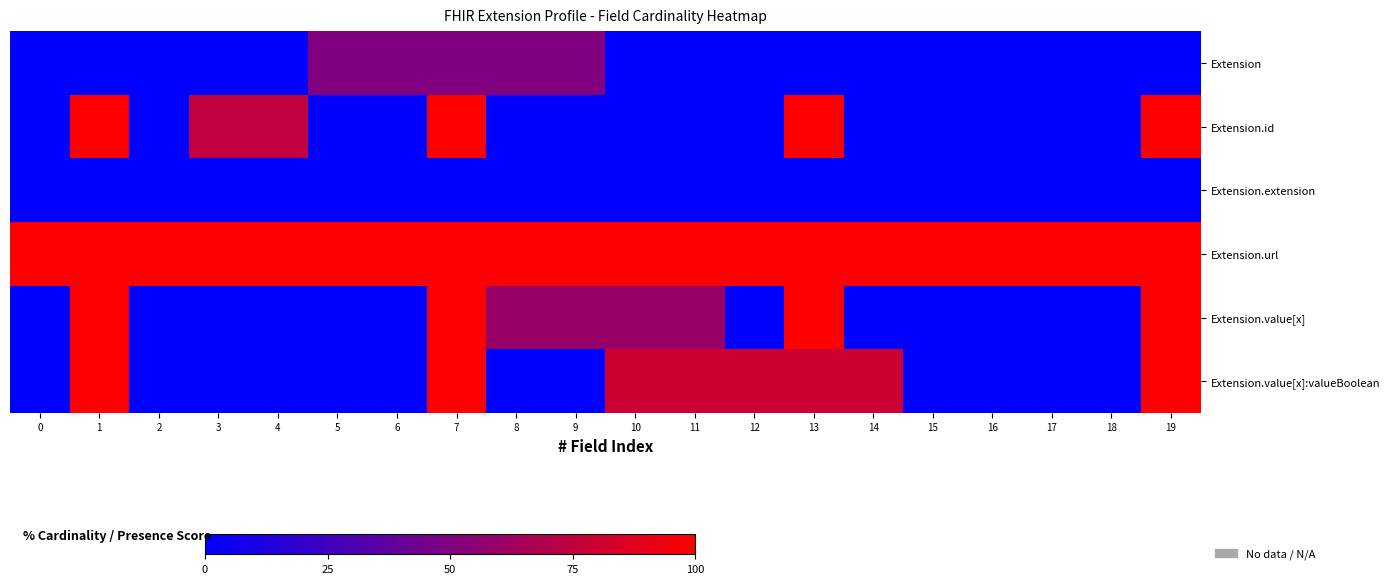

At which category does the chart reach its peak across all series?

1